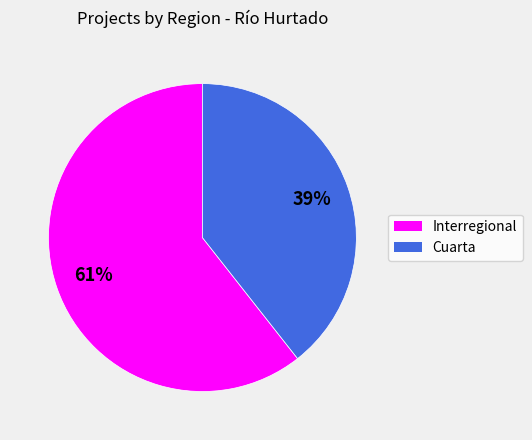

To the nearest percent, what is the combined percentage of Interregional and Cuarta?

100%